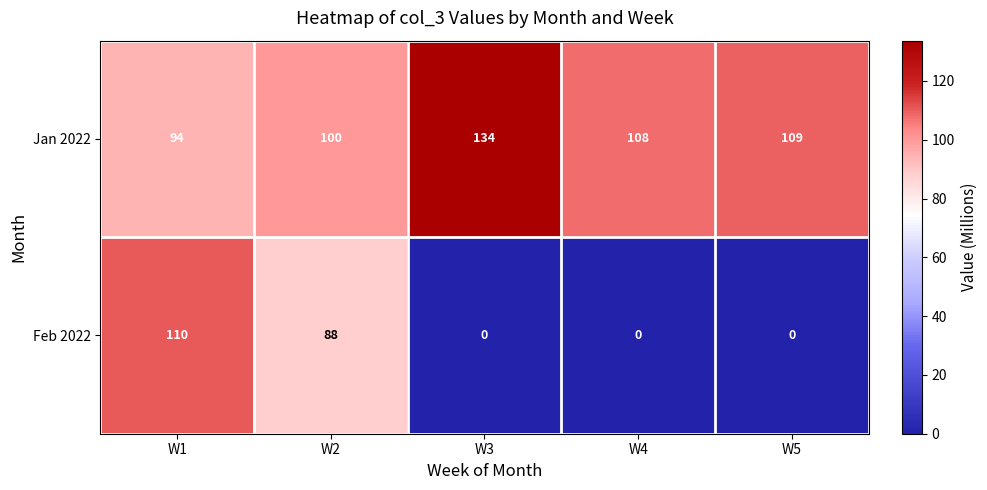

At which category is the sum across all series the highest?

W1